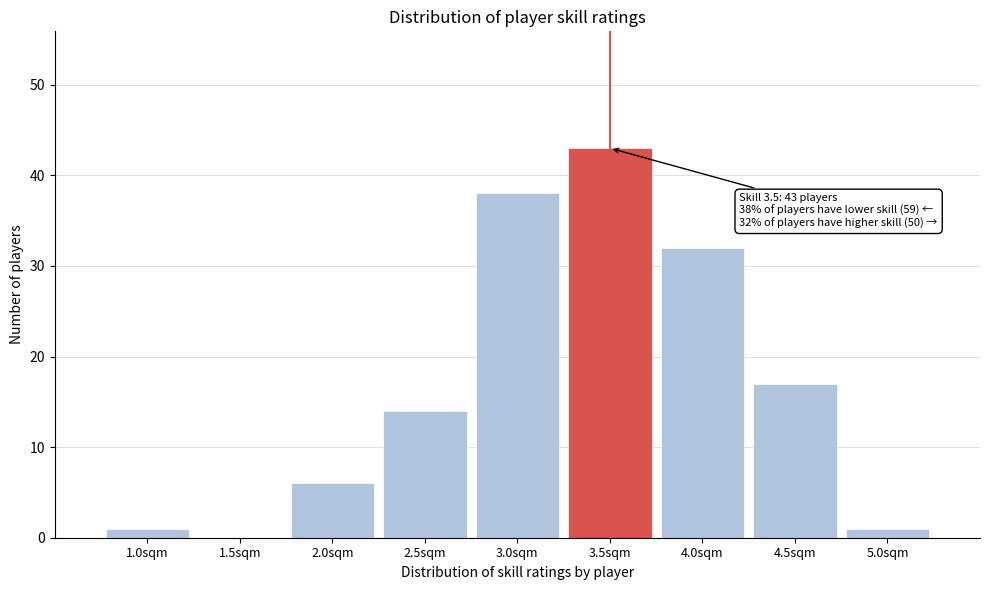

Which range on the x-axis has the tallest bar?

3.25 to 3.75